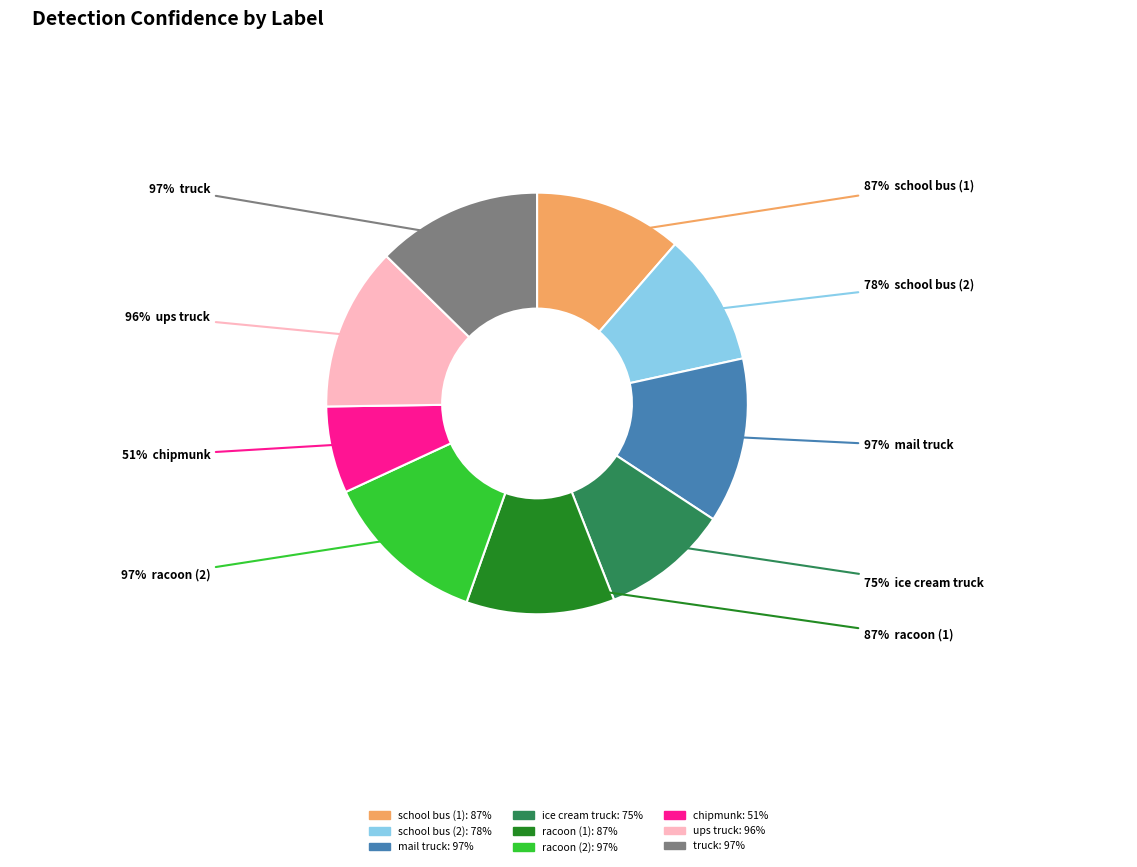

The truck slice represents 13% of the pie. True or false?

True